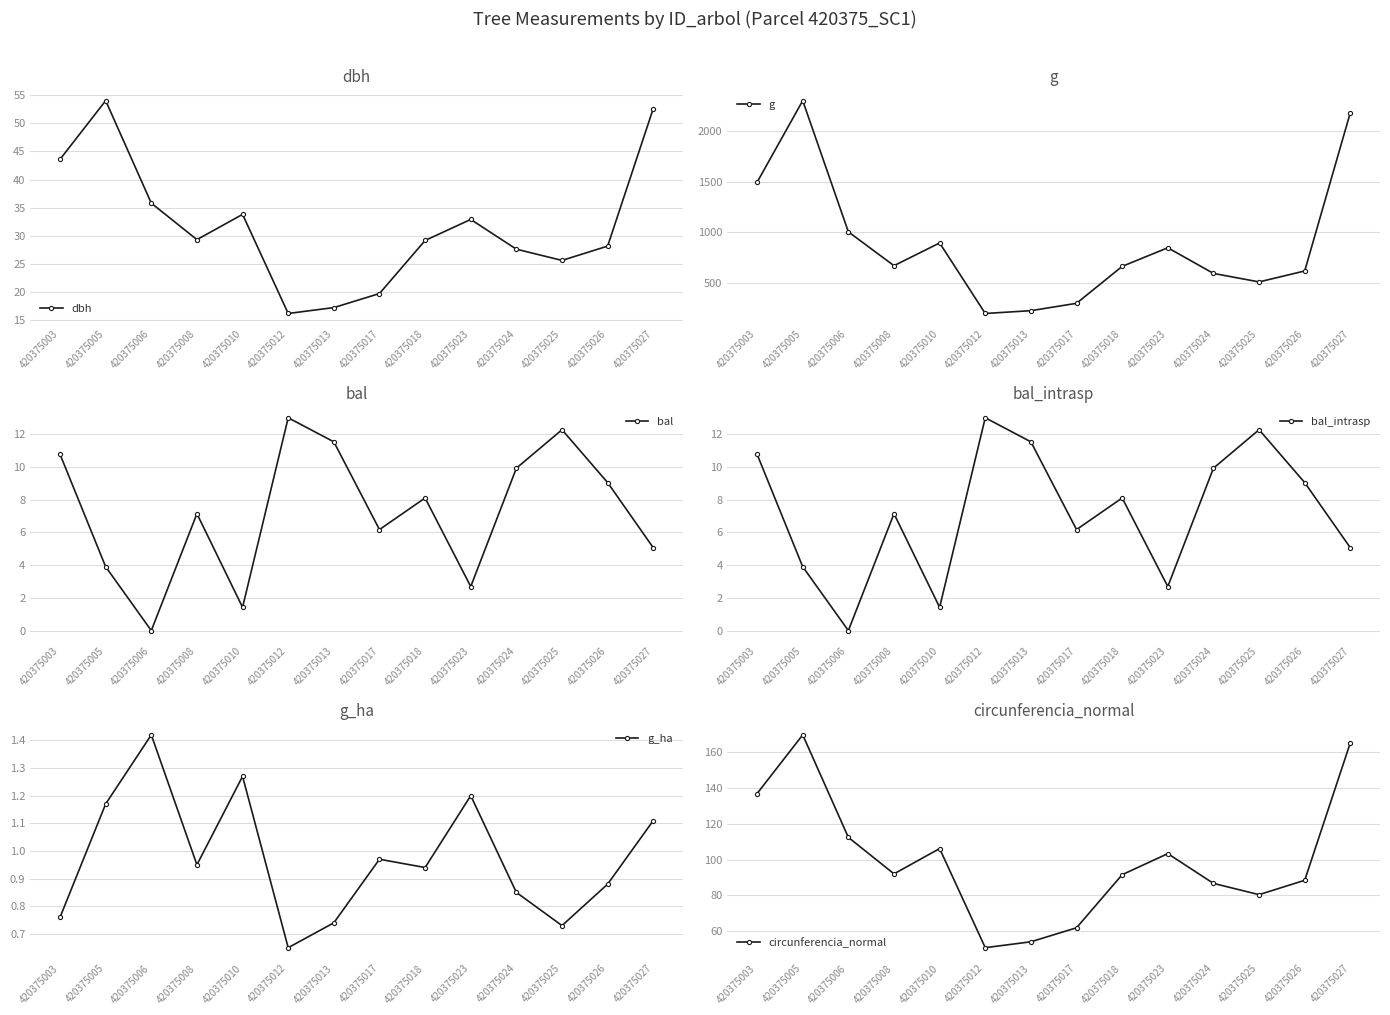

True or false: bal has more than 2 points higher than both neighbors.

True